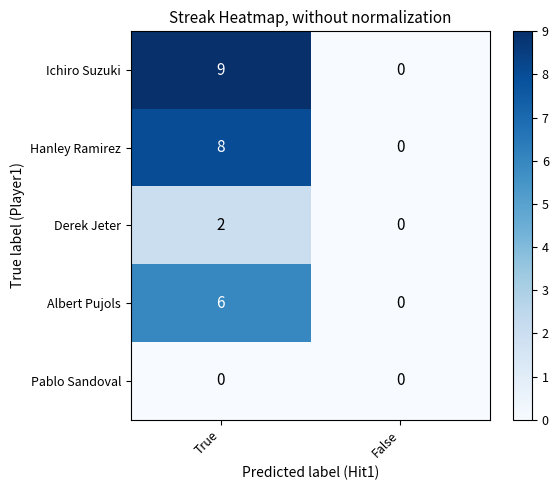

Which category has the highest value in the Derek Jeter series?

True